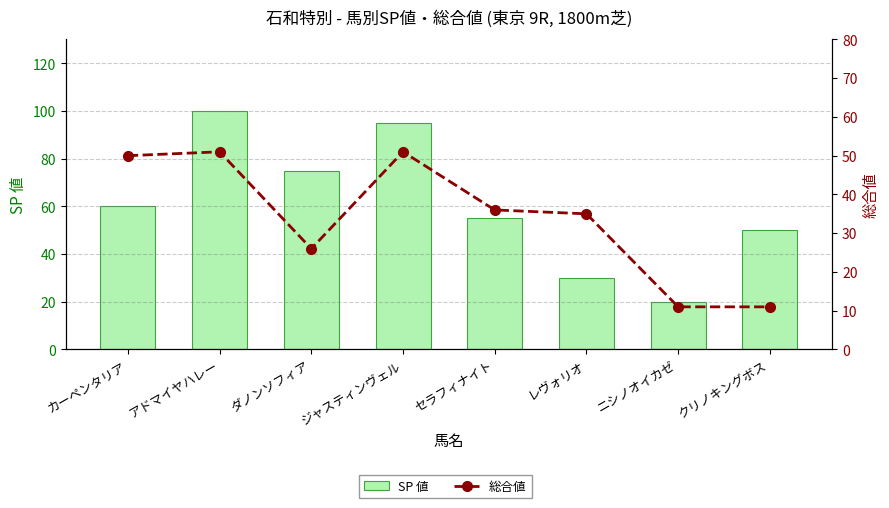

Is the value of SP 値 at レヴォリオ greater than the value of 総合値 at ダノンソフィア?

Yes